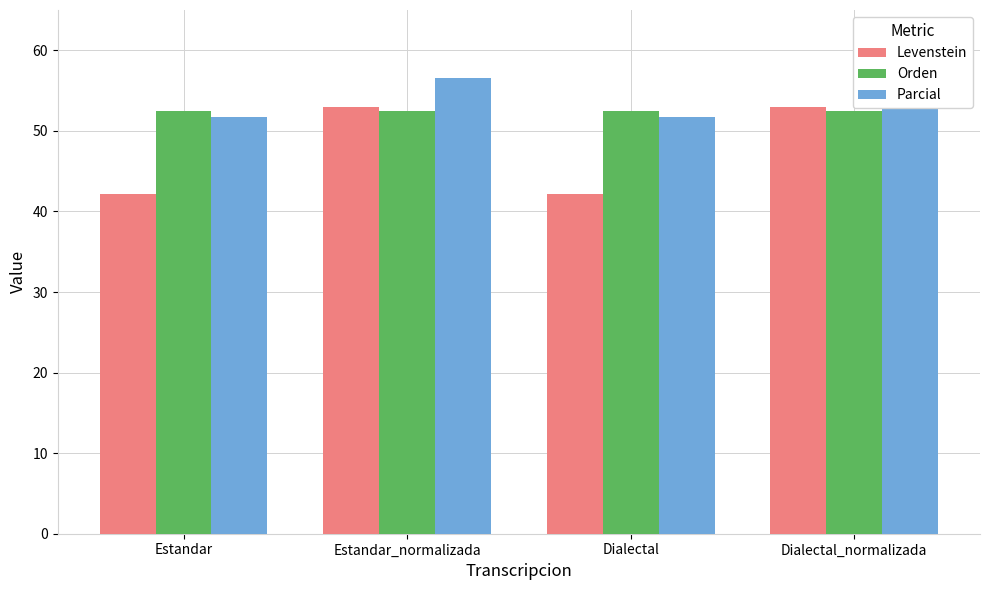

At which label is Levenstein closest to 47?

Estandar